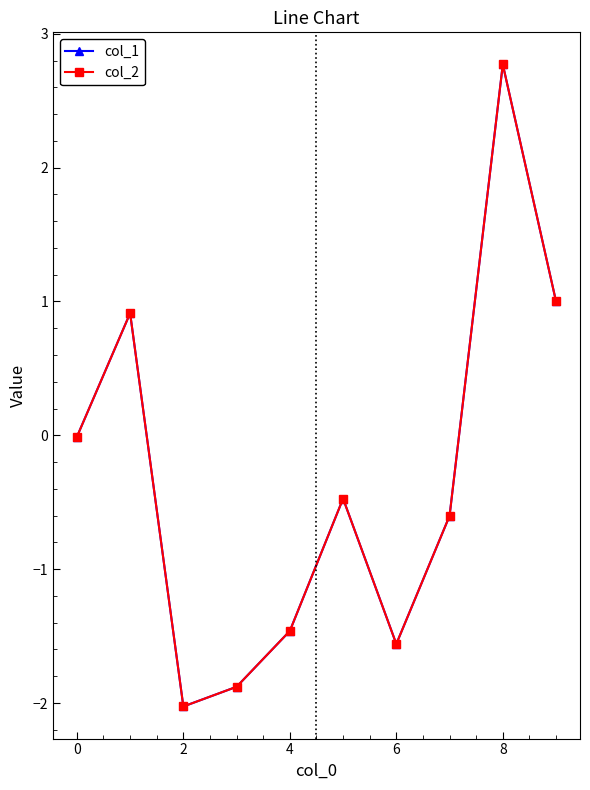

Which series has the largest range (max minus min)?

col_1